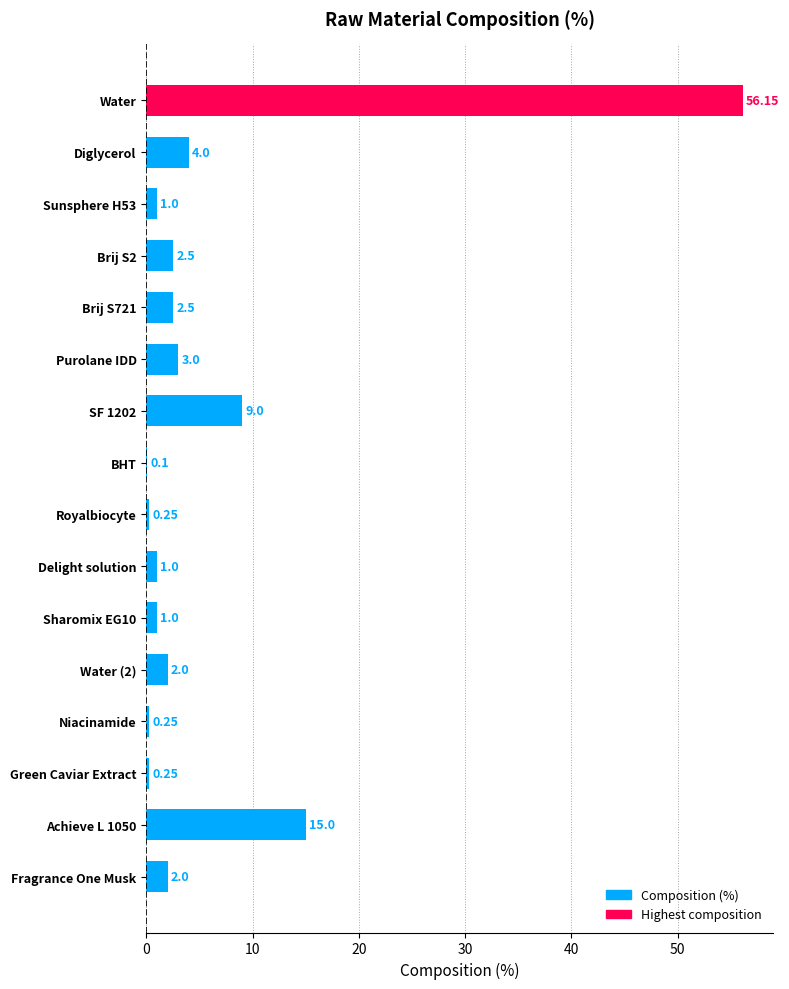

How many series are shown in this chart?

1